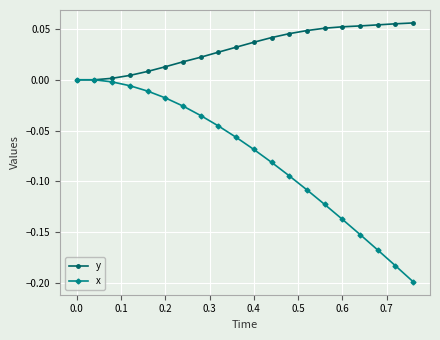

Which series has the widest spread of values?

x